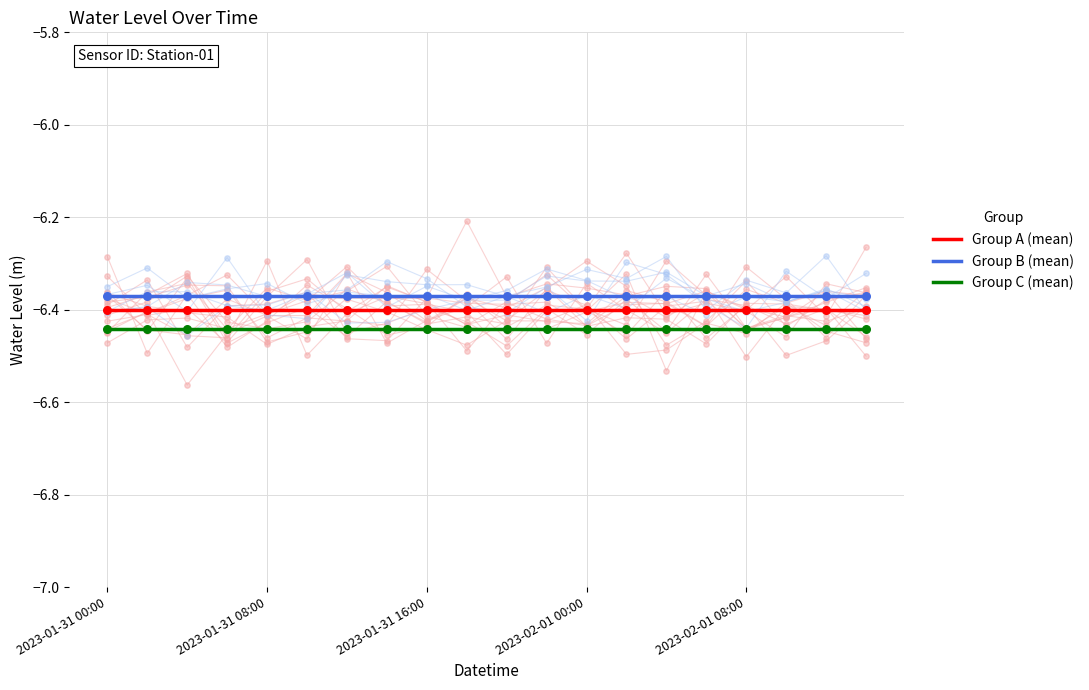

At which category is the sum across all series the highest?

2023-01-31 00:00